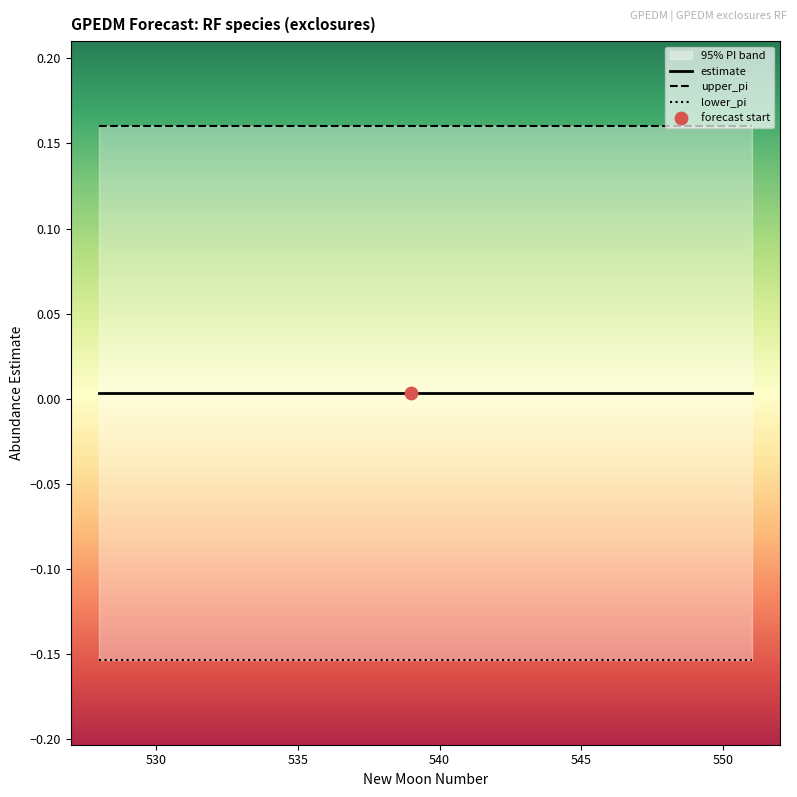

At how many categories does at least one series exceed 0?

24